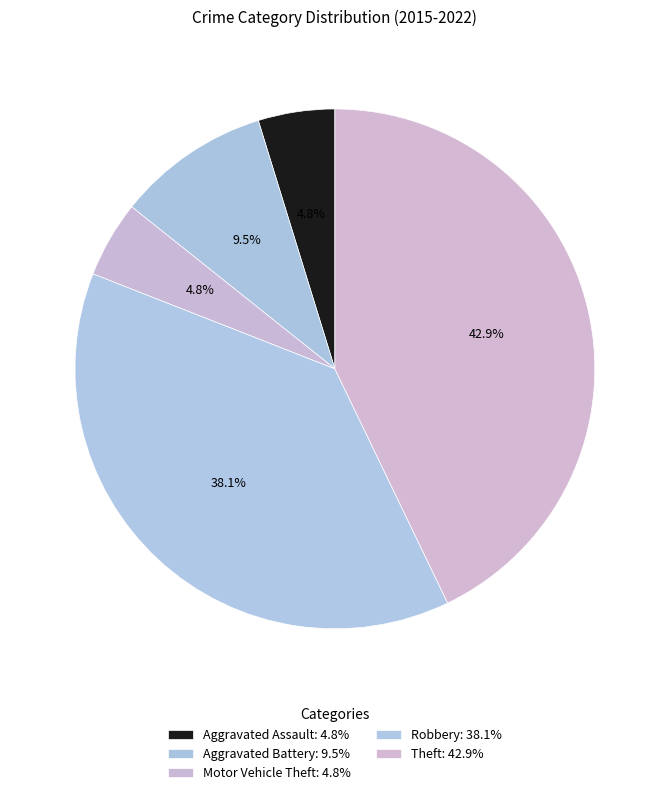

The Motor Vehicle Theft slice represents 5% of the pie. True or false?

True